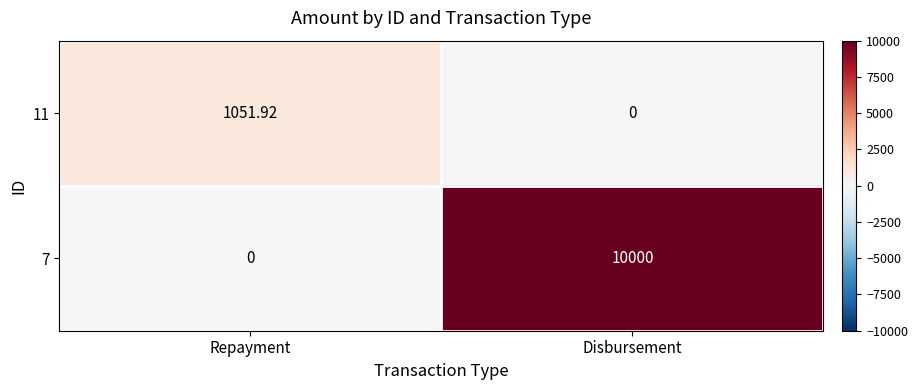

At how many categories does at least one series exceed 1006?

2